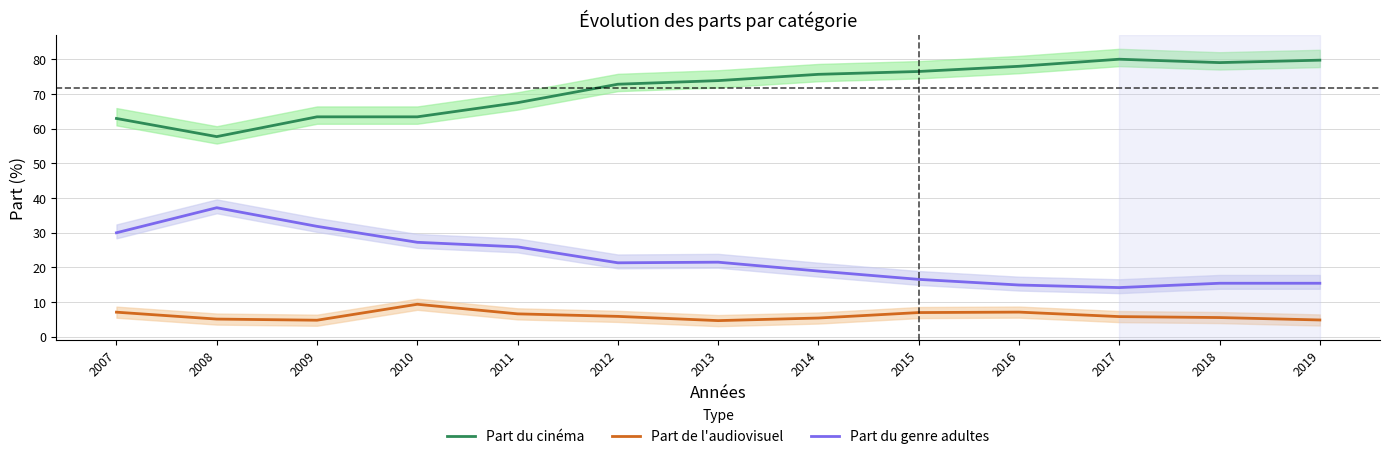

The value of Part du genre adultes at 2009 is 31.8. True or false?

True